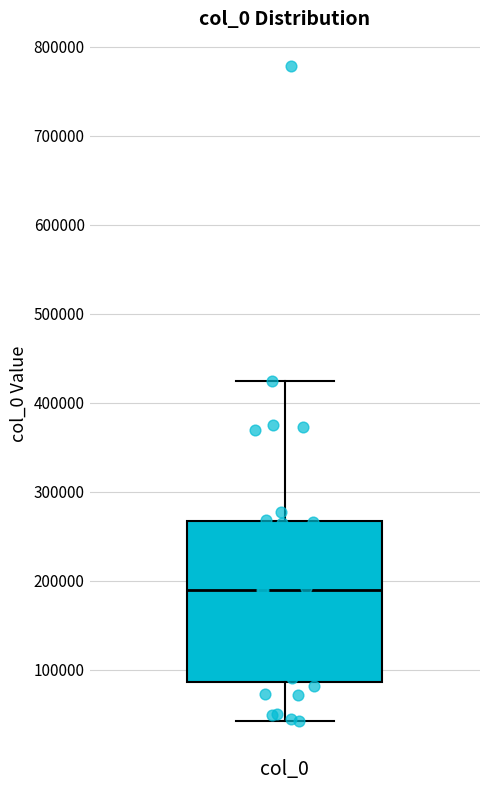

Where does the median line of the box for col_0 sit on the y-axis? The values are not printed on the chart, so give them approximately, as read against the axis.

190000